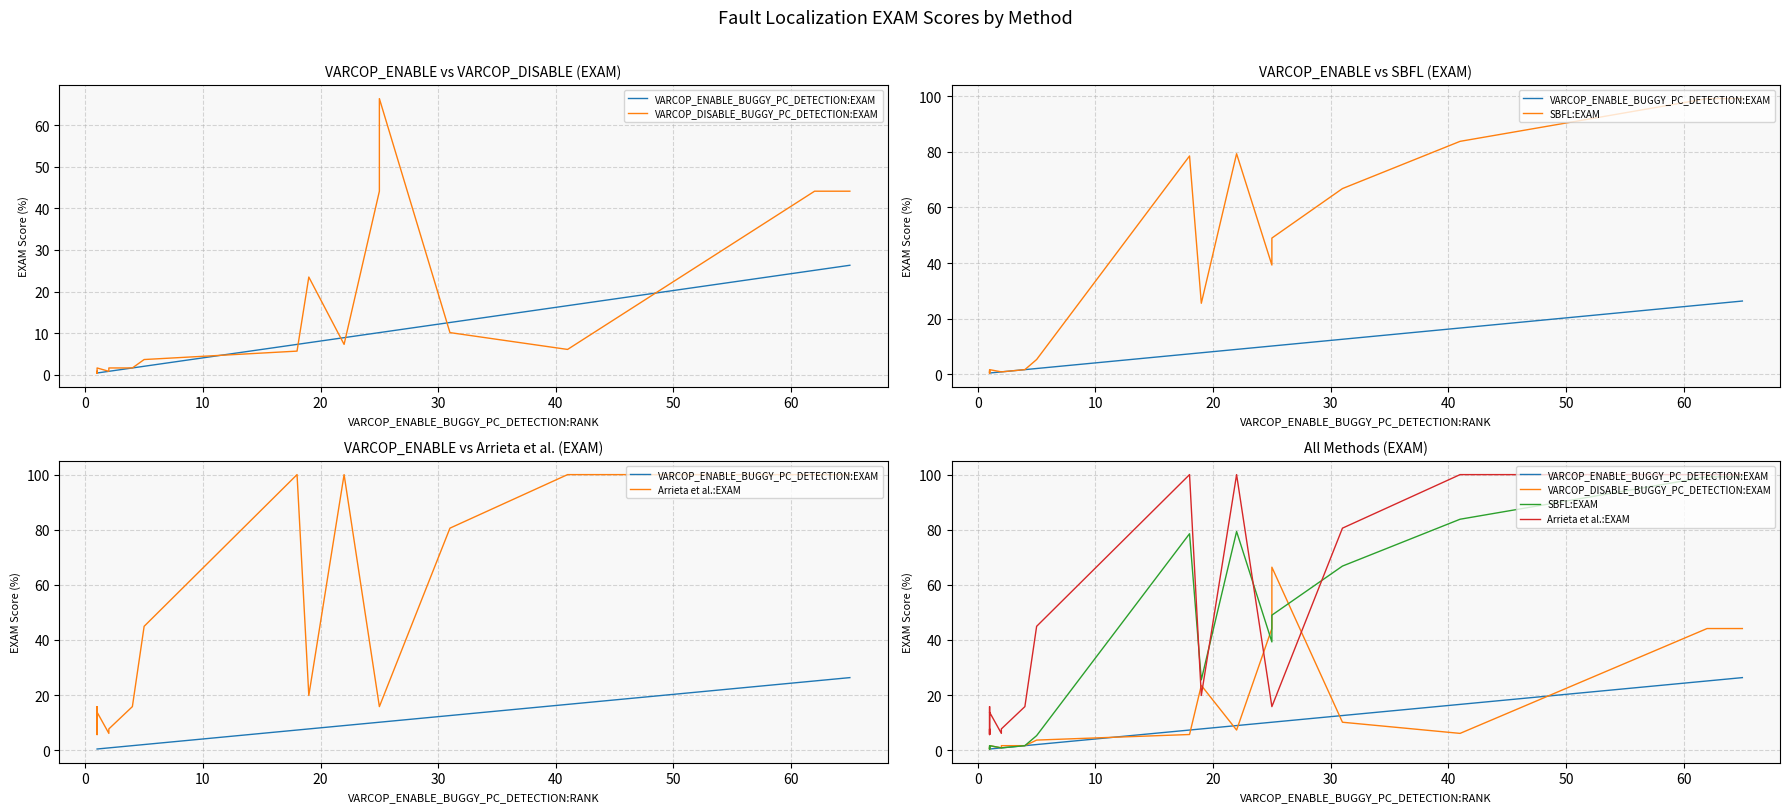

Which series has the widest spread of values?

SBFL:EXAM